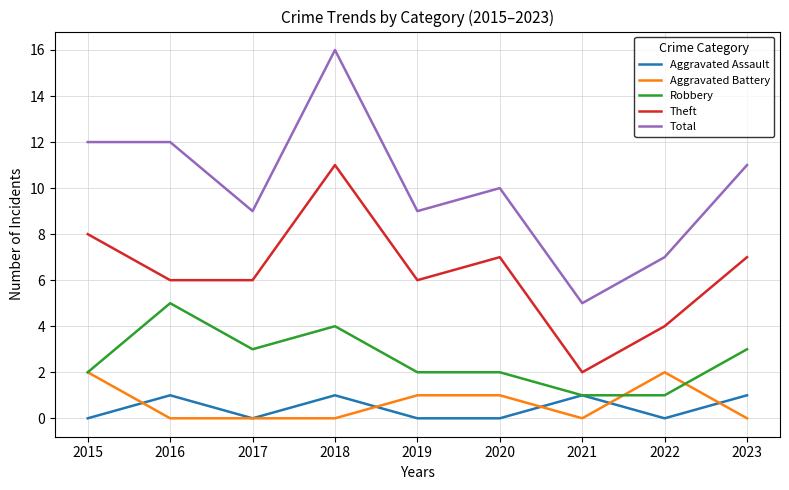

What is the average value of the Robbery series?

3